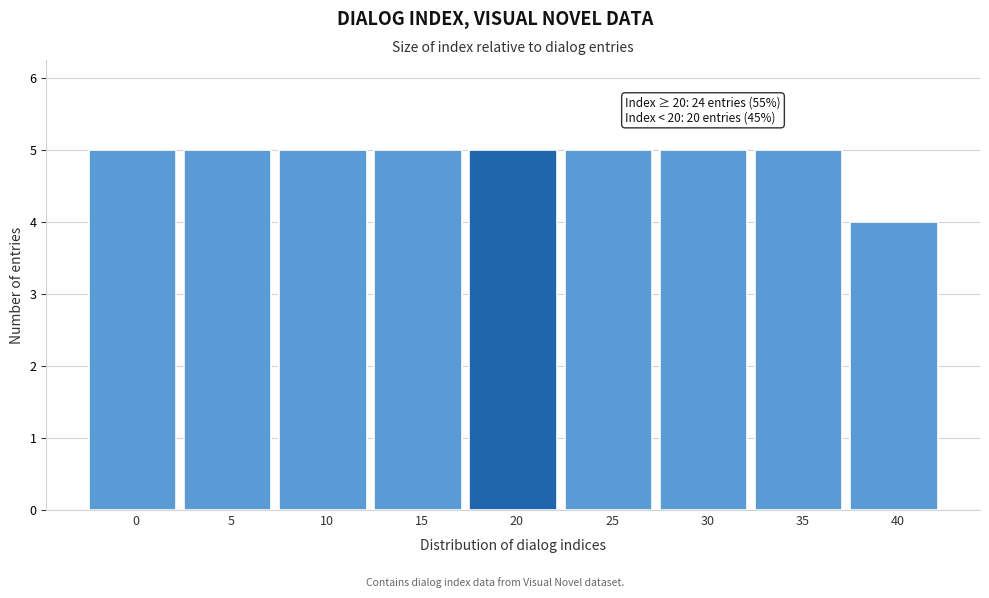

Reading left to right, list all the values displayed in this chart.

0=5	5=5	10=5	15=5	20=5	25=5	30=5	35=5	40=4